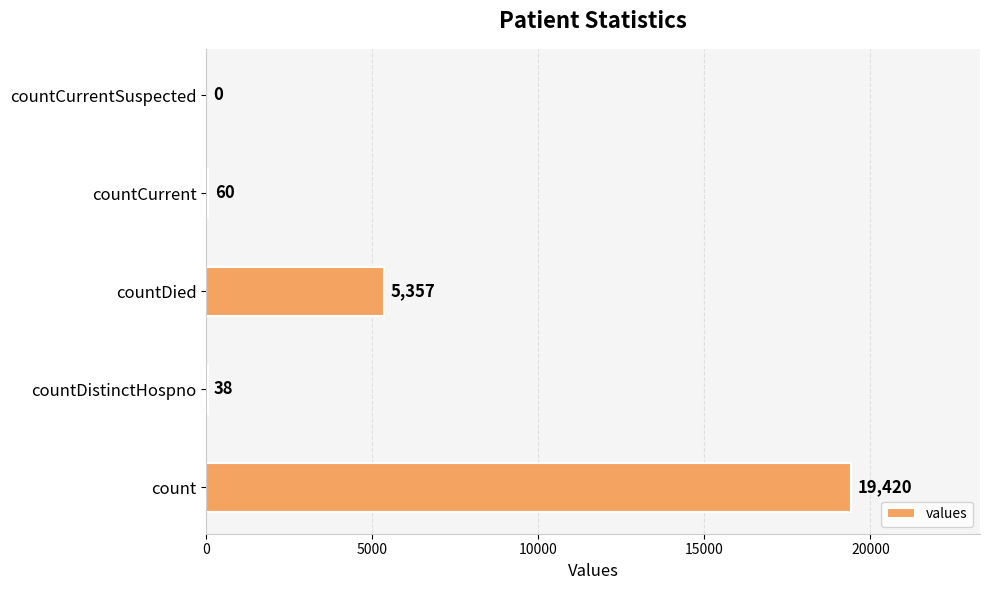

Reading top to bottom, list all the values displayed in this chart.

countCurrentSuspected=0	countCurrent=60	countDied=5357	countDistinctHospno=38	count=19420